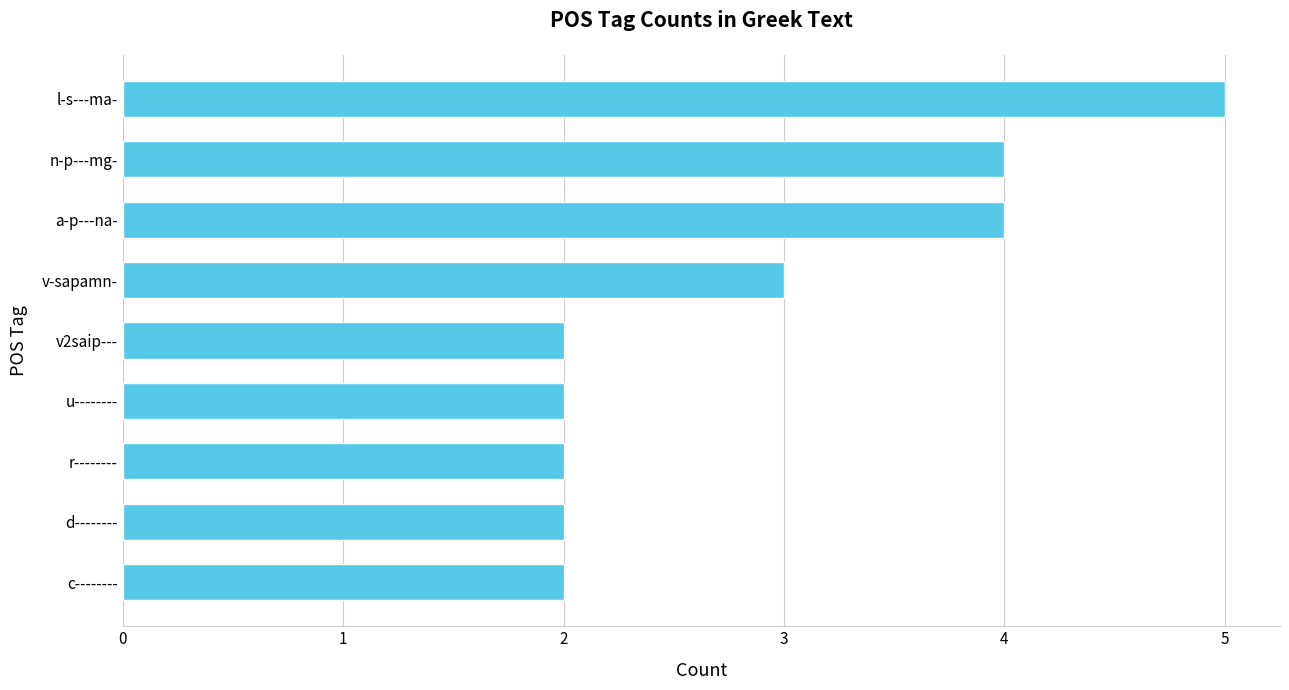

Between u-------- and n-p---mg-, which is larger?

n-p---mg-